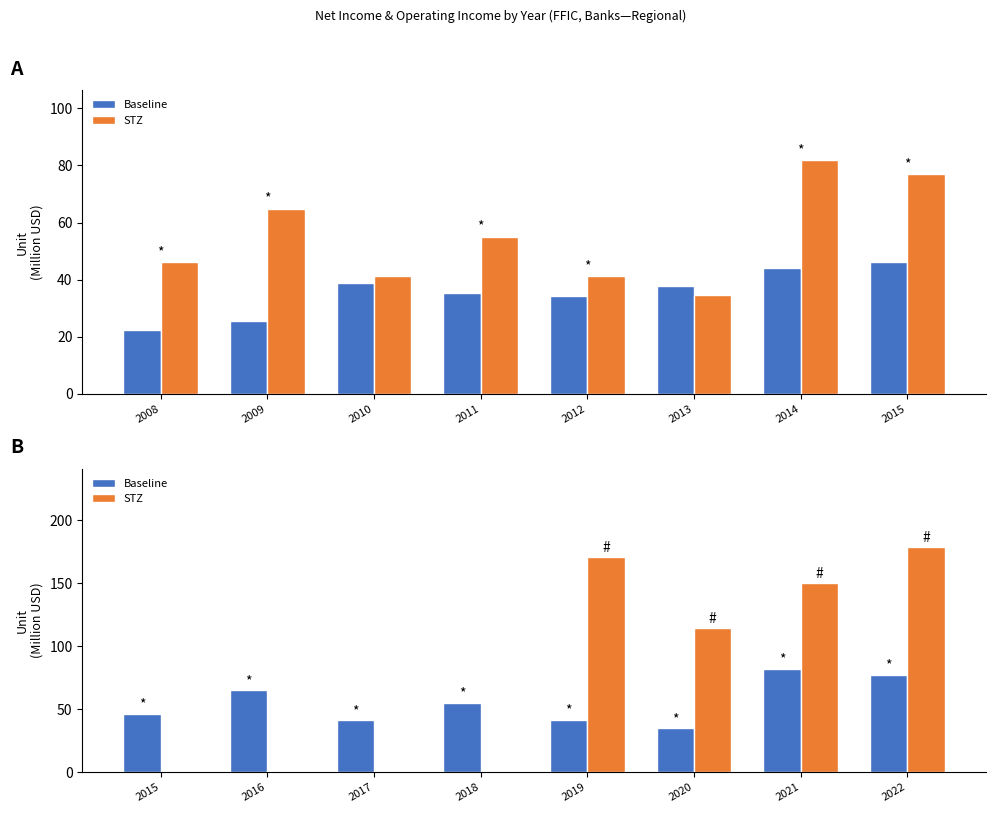

Which series changed the most between 2015 and 2017?

Baseline